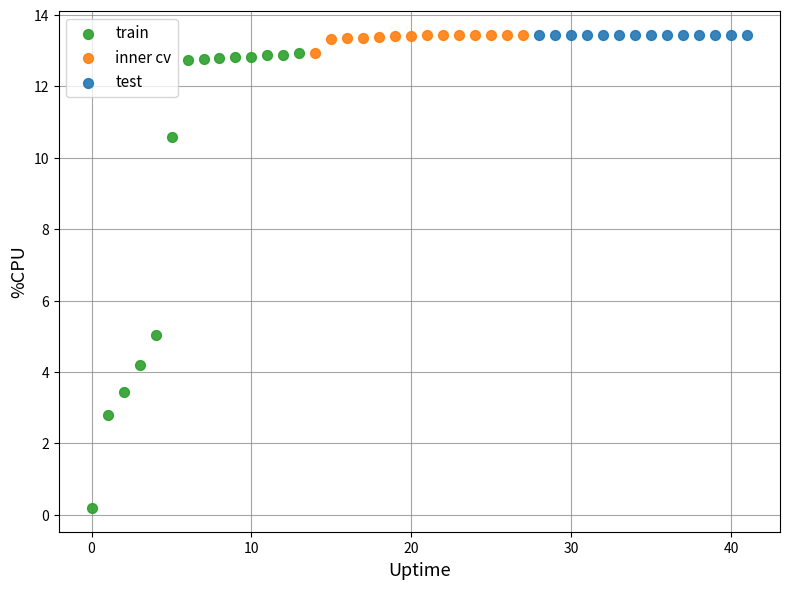

Which series reaches the minimum Y coordinate?

train